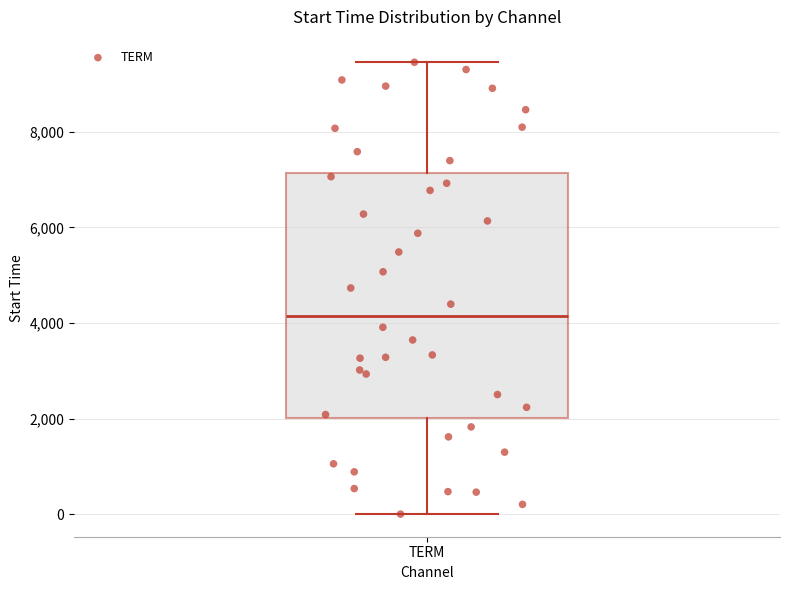

Transcribe this box plot: give where the median line is, the range the box spans, and where the two whiskers end, as read against the y-axis. The values are not printed on the chart, so give them approximately, as read against the axis.

median 4200, box 2000 to 7200, whiskers 0 to 9400